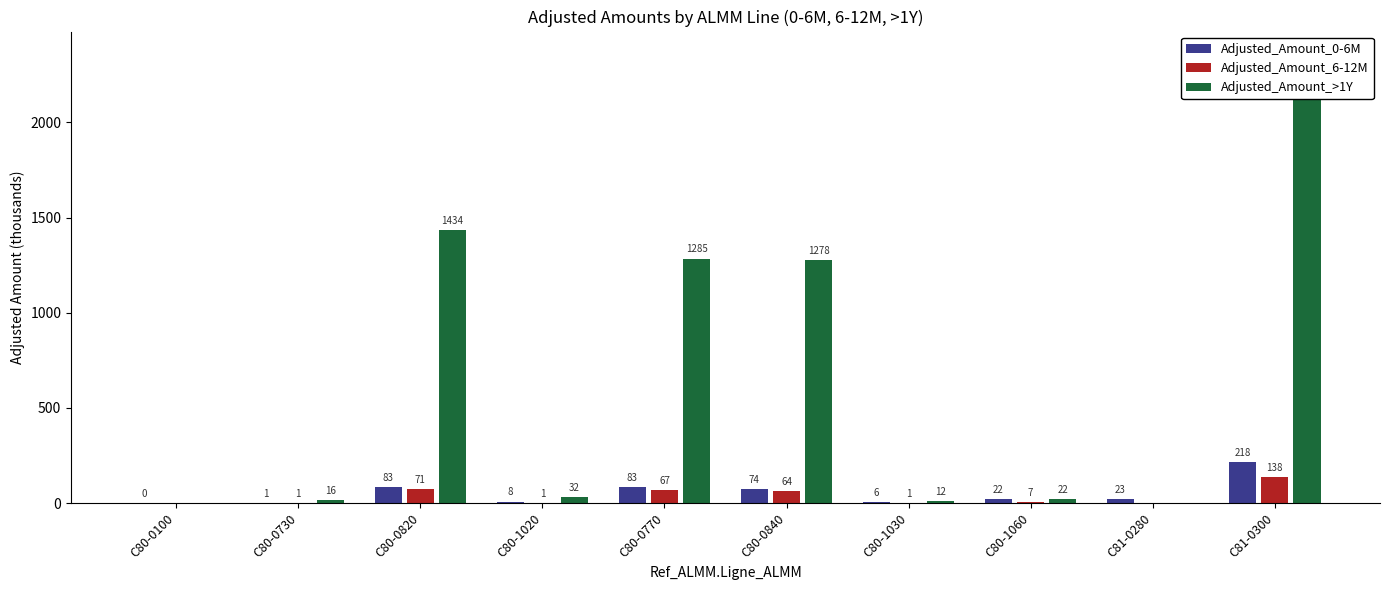

Reading left to right, list all the values displayed in this chart.

Adjusted_Amount_0-6M: C80-0100=0.0	C80-0730=1.1	C80-0820=83.0	C80-1020=7.8	C80-0770=82.7	C80-0840=73.9	C80-1030=6.5	C80-1060=21.7	C81-0280=23.4	C81-0300=217.8
Adjusted_Amount_6-12M: C80-0100=0.0	C80-0730=1.1	C80-0820=71.5	C80-1020=1.1	C80-0770=67.2	C80-0840=63.7	C80-1030=0.6	C80-1060=7.2	C81-0280=0.0	C81-0300=137.6
Adjusted_Amount_>1Y: C80-0100=0.0	C80-0730=16.1	C80-0820=1434.0	C80-1020=32.5	C80-0770=1284.6	C80-0840=1278.5	C80-1030=12.0	C80-1060=21.7	C81-0280=0.0	C81-0300=2153.9